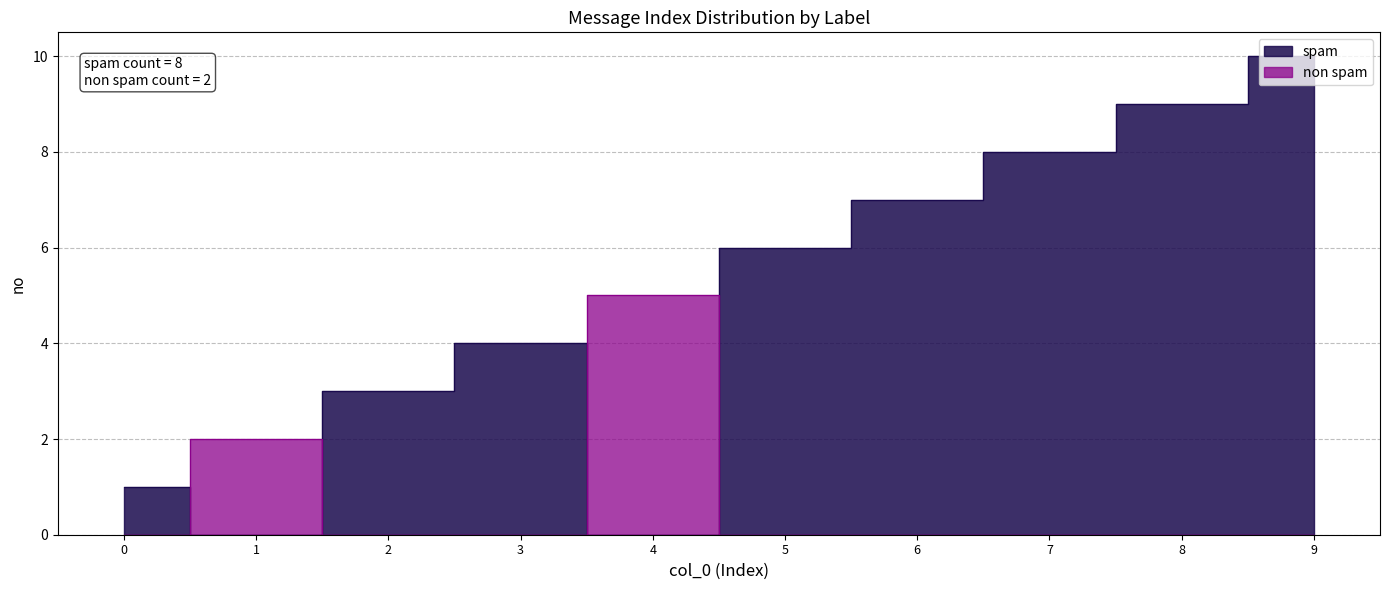

What is the sum of all values?

55